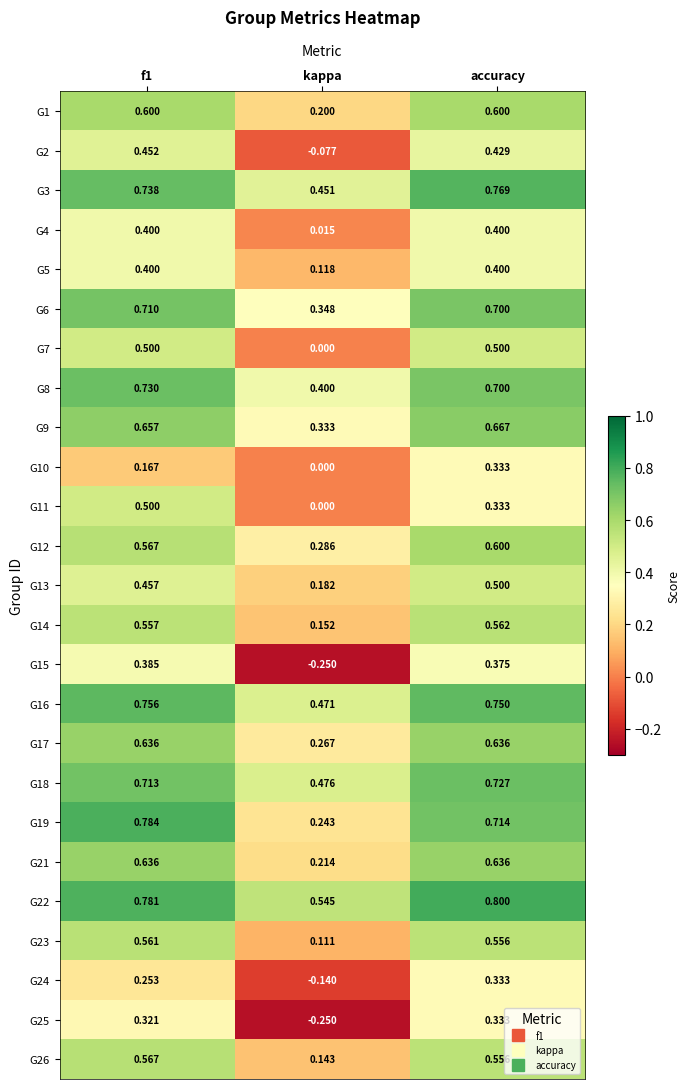

Where is G5 nearest to the value 0?

kappa